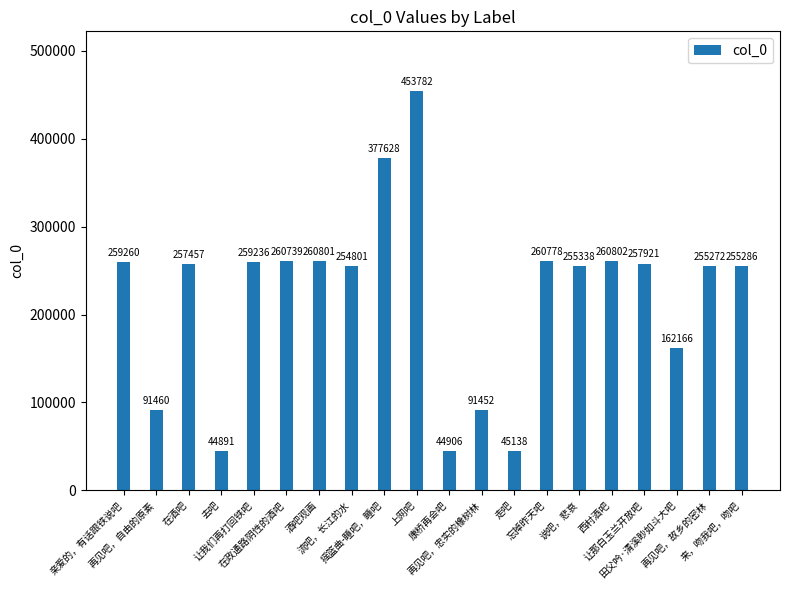

The chart shows a value of 72471 at 亲爱的，有话跟铁说吧. True or false?

False